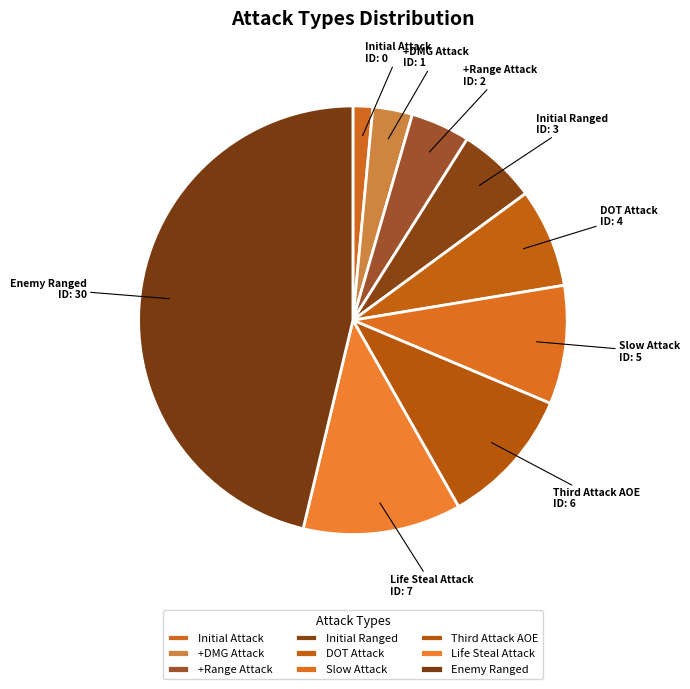

Count the number of slices in the pie.

9